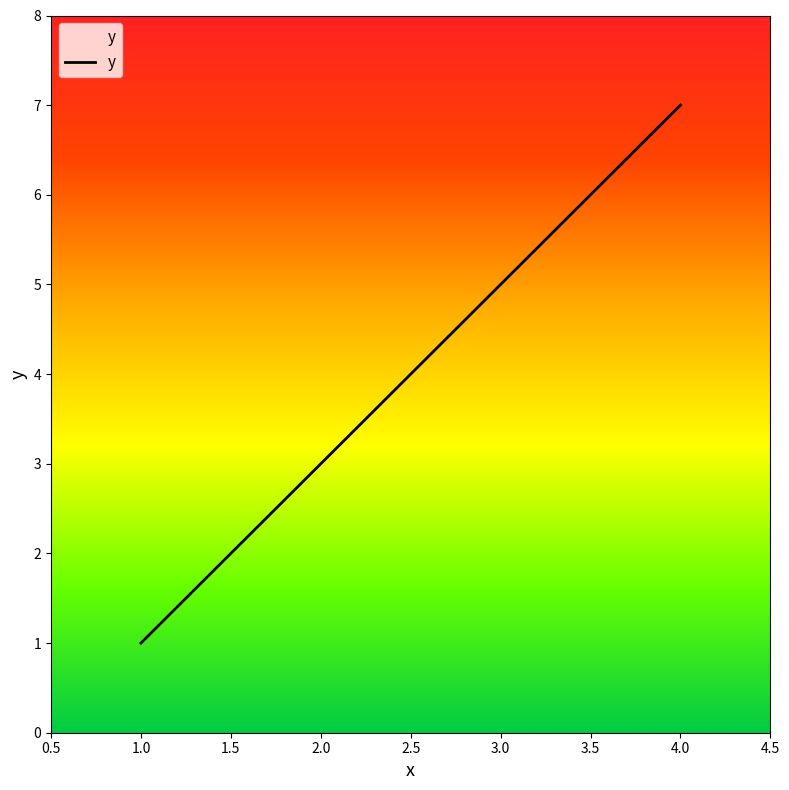

How many values are between 3 and 7?

3